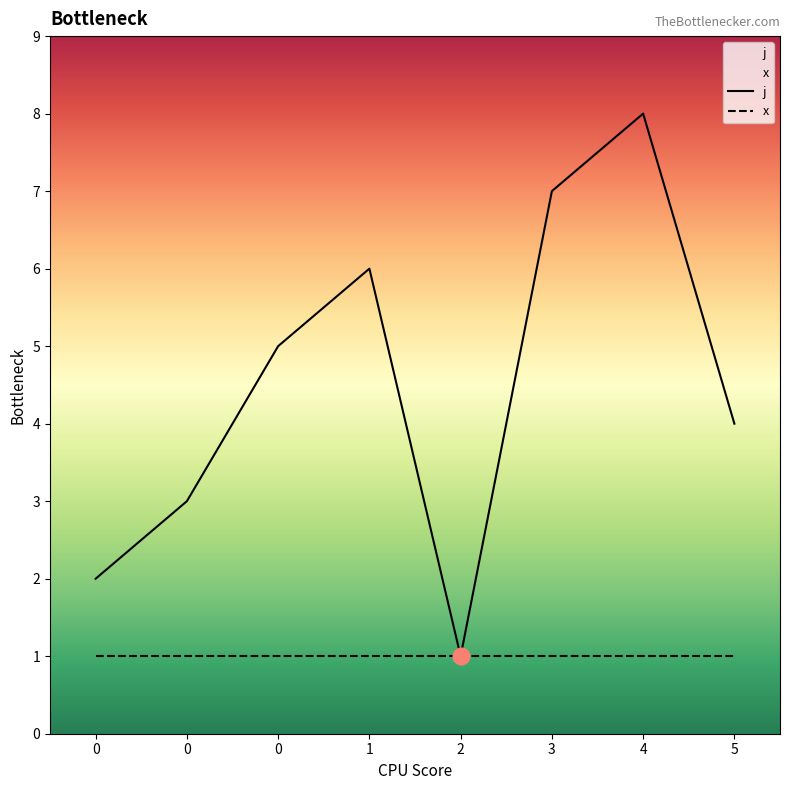

List the labels in order of value, smallest first.

2, 0, 0, 5, 0, 1, 3, 4